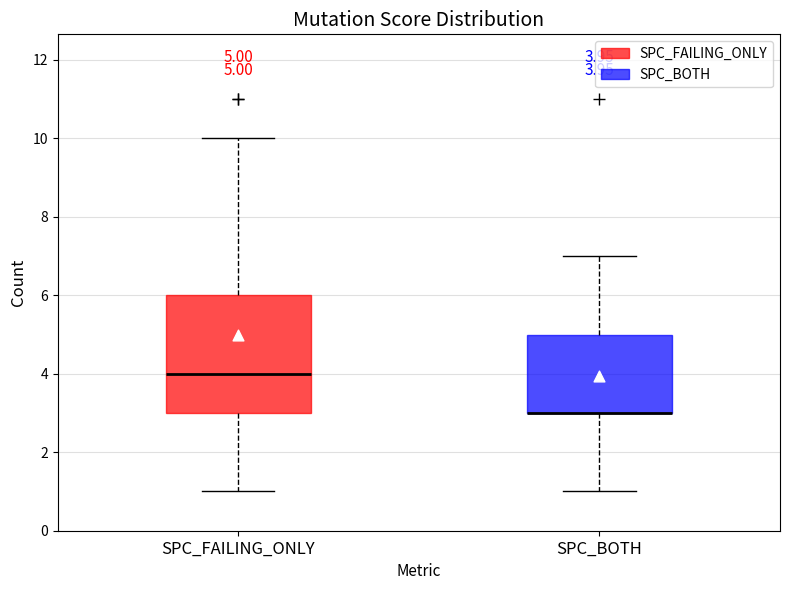

Comparing the boxes themselves (not the whiskers), which one is the tallest?

SPC_FAILING_ONLY